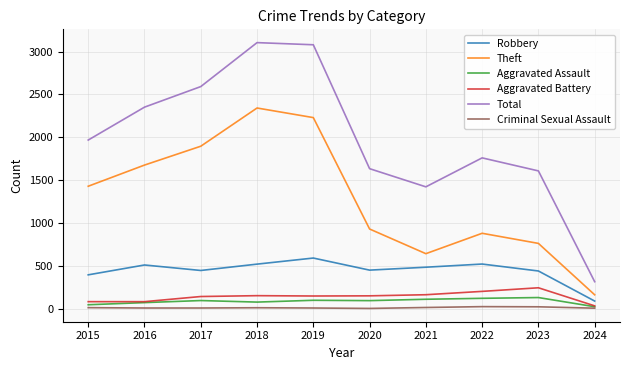

What is the total value across all series at 2017?

5179